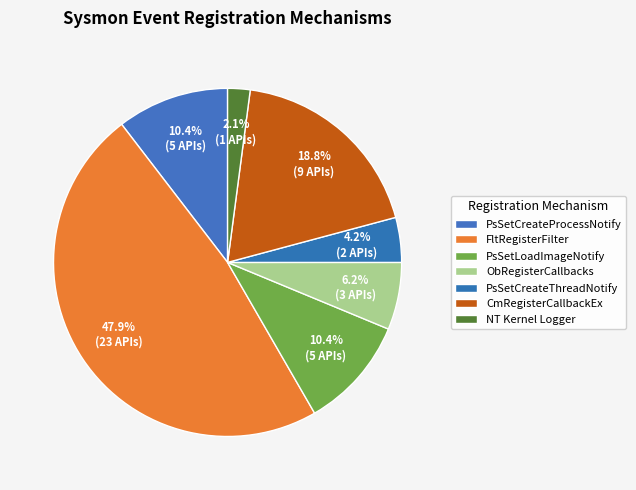

True or false: CmRegisterCallbackEx accounts for 30% of the total.

False